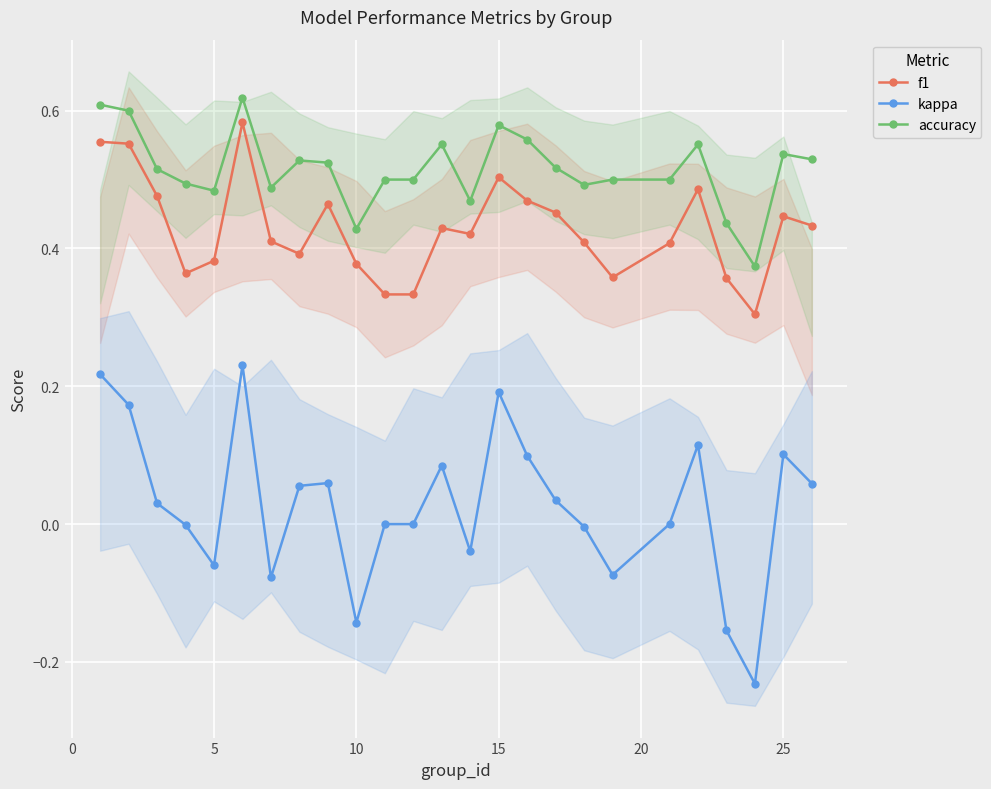

True or false: f1 has more than 0 points higher than both neighbors.

True